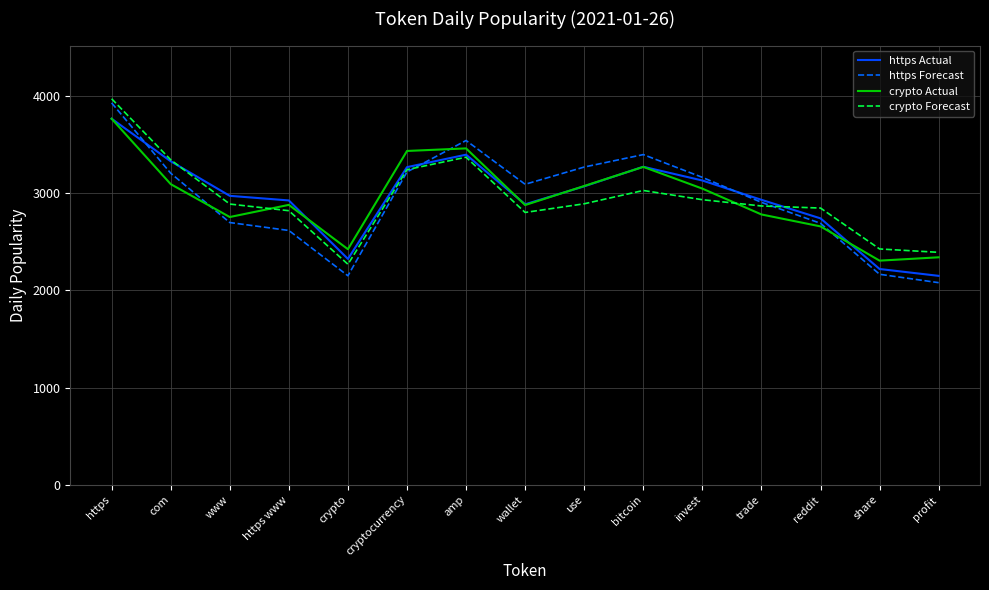

What is the sum of the crypto Actual values at https and cryptocurrency?

7202.5